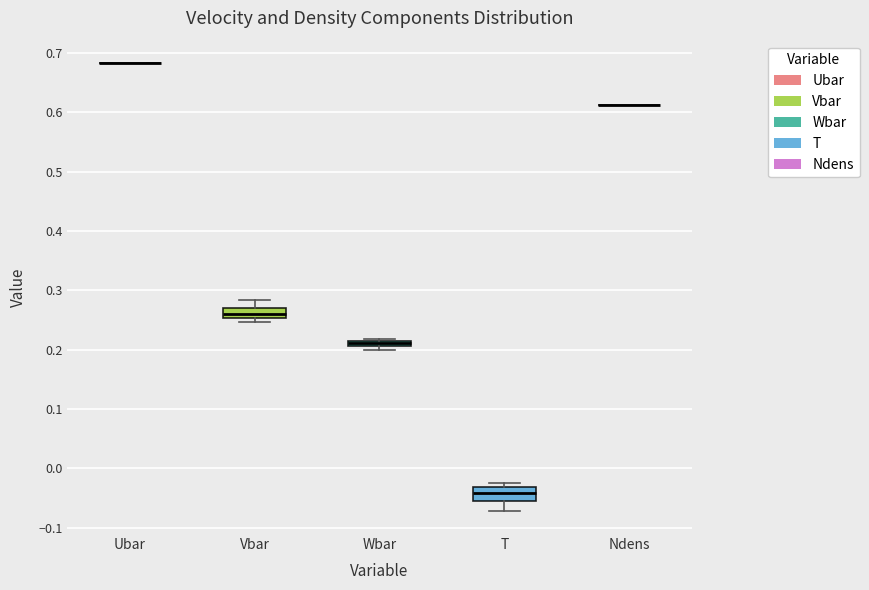

Where is the upper edge of the box for Vbar on the y-axis? The values are not printed on the chart, so give them approximately, as read against the axis.

0.27